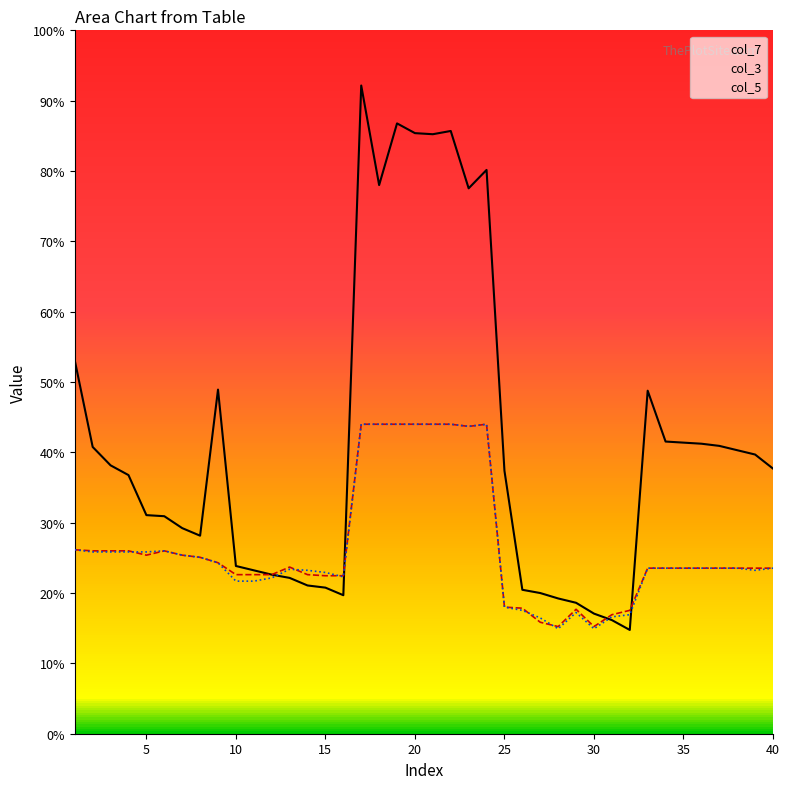

True or false: col_3 and col_5 cross at least once.

True